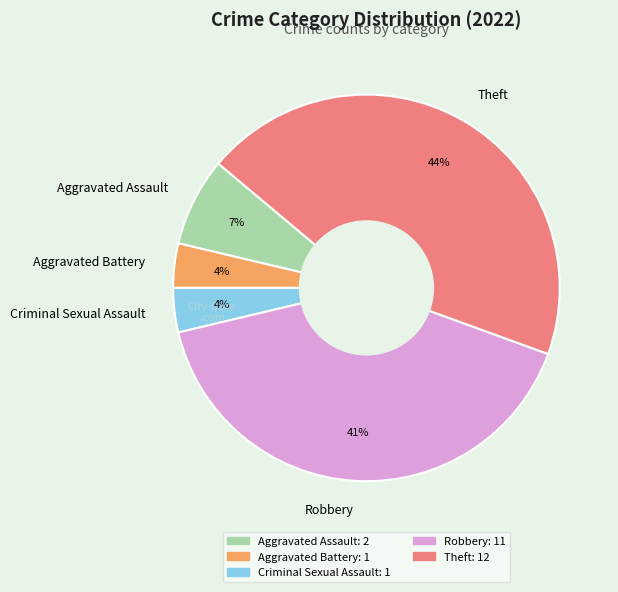

Which category has the biggest portion of the pie?

Theft